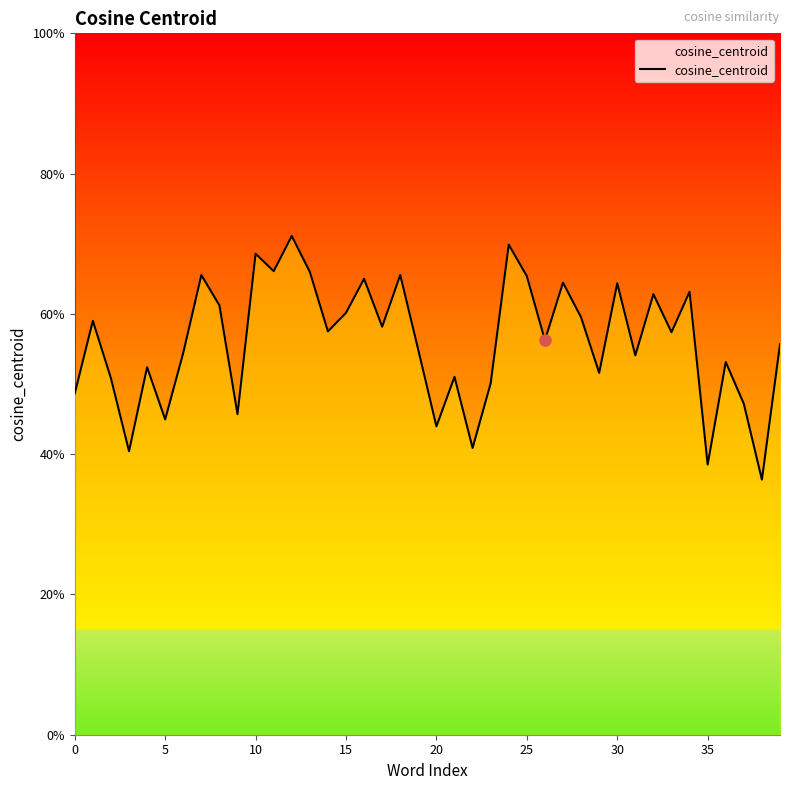

Does the chart display data point markers on the line(s)?

No